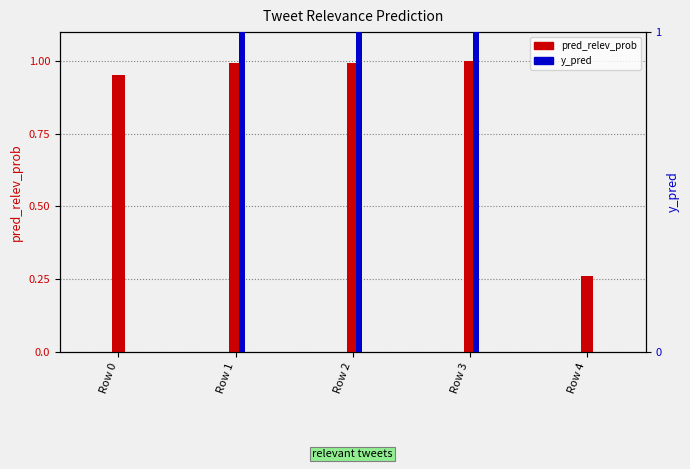

Reading left to right, what are all the values shown in this chart?

pred_relev_prob: Row 0=1.0	Row 1=1.0	Row 2=1.0	Row 3=1.0	Row 4=0.3
y_pred: Row 0=0.0	Row 1=1.0	Row 2=1.0	Row 3=1.0	Row 4=0.0